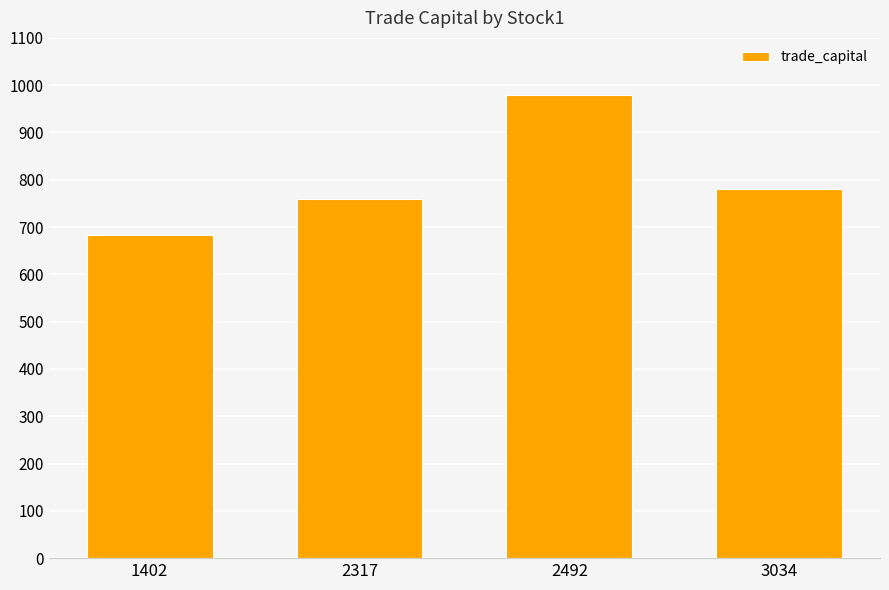

Reading left to right, what are all the values shown in this chart?

682.9	759.1	980.2	780.2